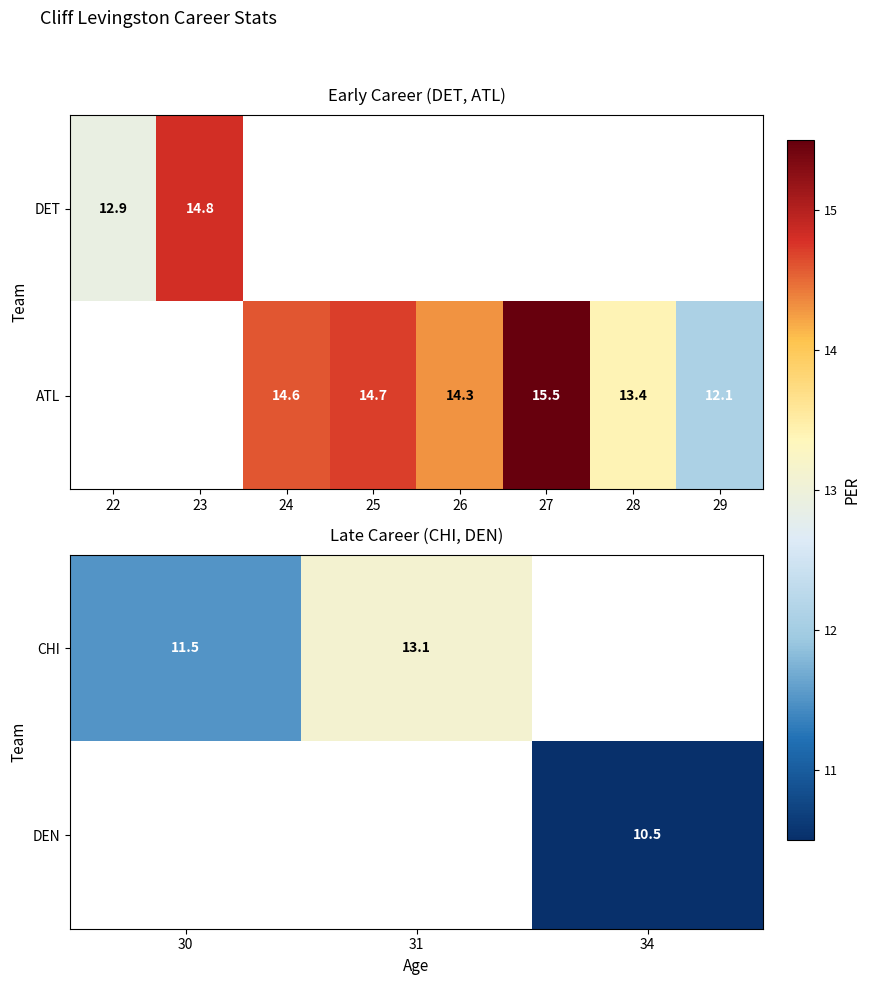

The value of CHI at 30 is 15.3. True or false?

False